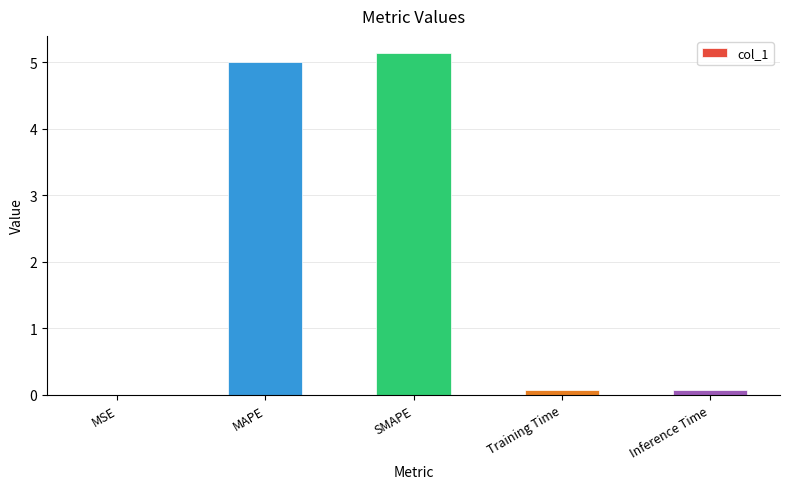

Read the value at MAPE.

5.0